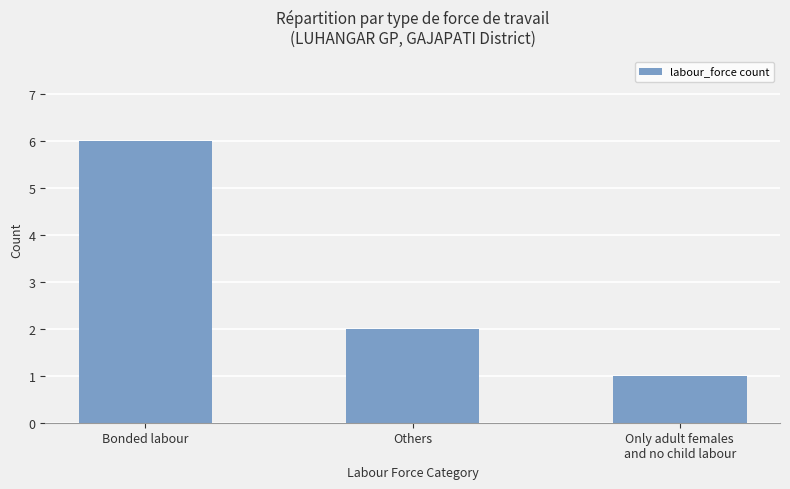

Which category has the lowest value across all series?

Only adult females
and no child labour